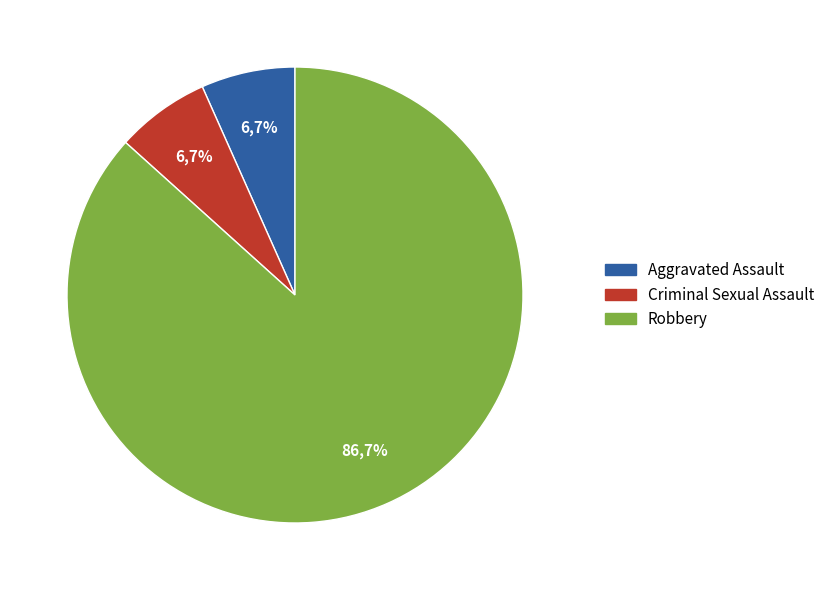

To the nearest percent, what percentage of the pie is Criminal Sexual Assault?

7%